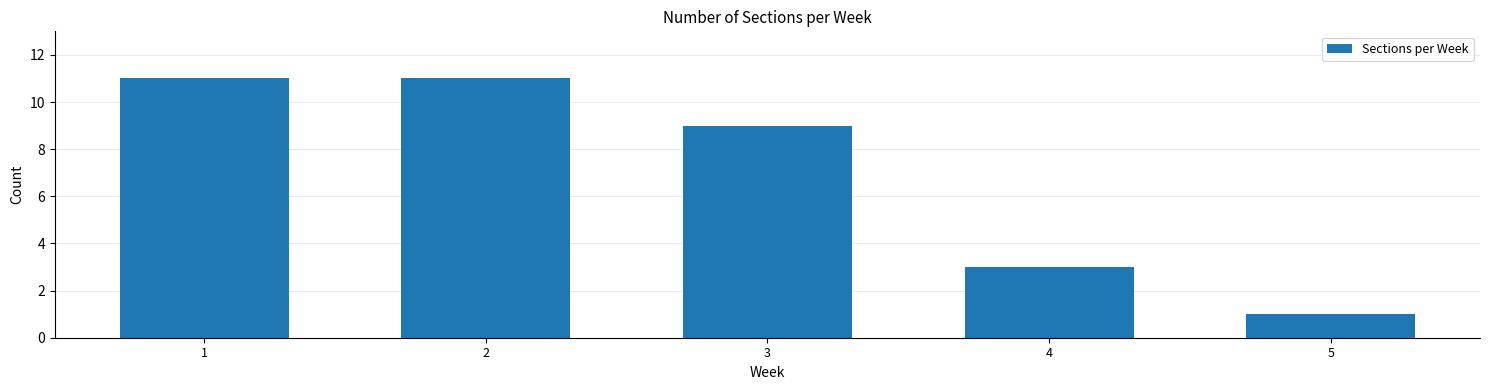

Reading left to right, list all the values displayed in this chart.

11	11	9	3	1